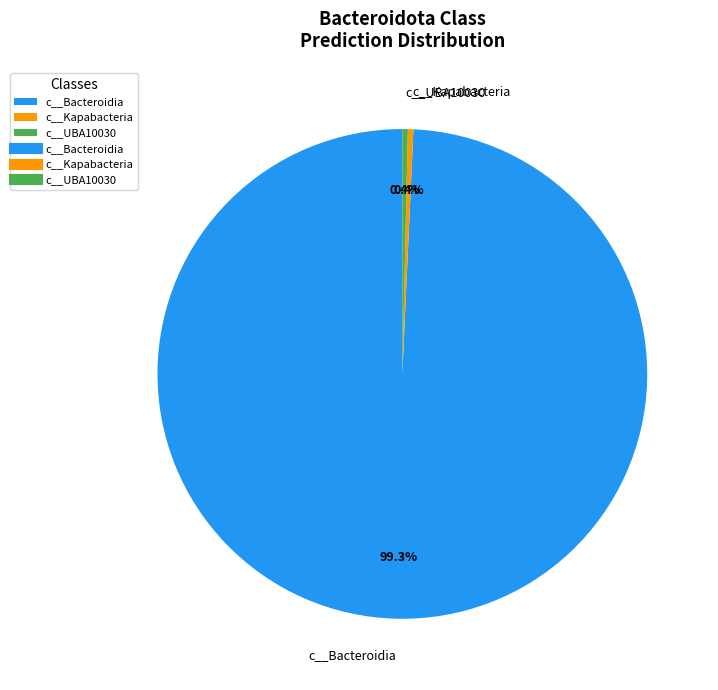

Which has a higher value, c__Bacteroidia or c__UBA10030?

c__Bacteroidia